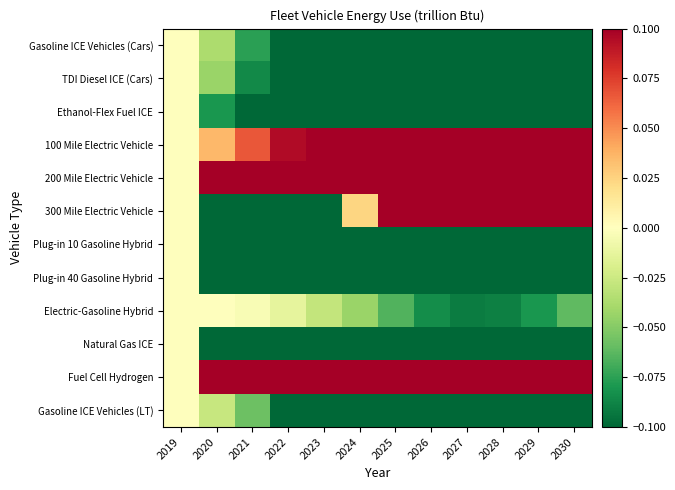

List the series in order of their peak value, highest first.

Fuel Cell Hydrogen, 300 Mile Electric Vehicle, 200 Mile Electric Vehicle, 100 Mile Electric Vehicle, Gasoline ICE Vehicles (Cars), TDI Diesel ICE (Cars), Ethanol-Flex Fuel ICE, Plug-in 10 Gasoline Hybrid, Plug-in 40 Gasoline Hybrid, Electric-Gasoline Hybrid, Natural Gas ICE, Gasoline ICE Vehicles (LT)